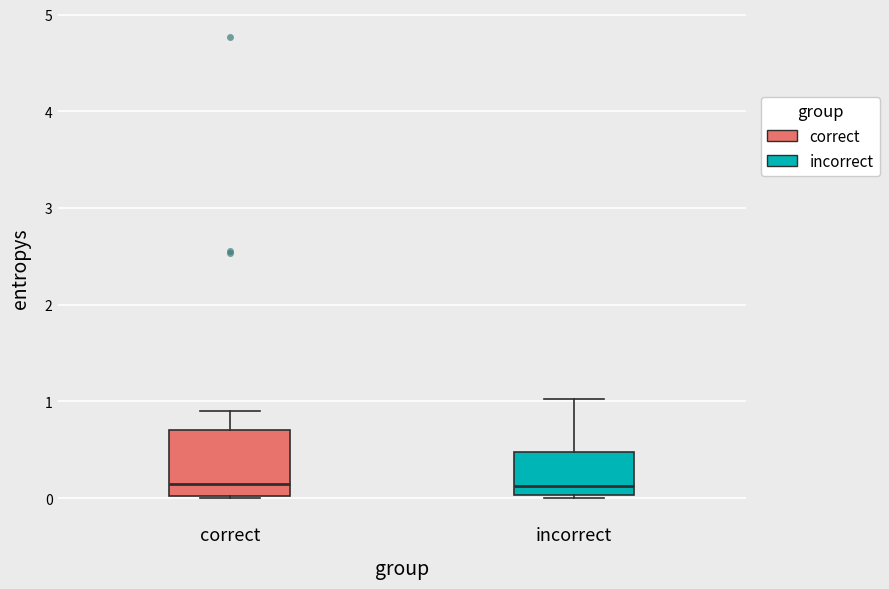

Reading left to right, read every box against the y-axis: the position of its median line, the range the box covers, and the ends of its whiskers. The values are not printed on the chart, so give them approximately, as read against the axis.

correct: median 0.1, box 0.0 to 0.7, whiskers 0.0 to 0.9
incorrect: median 0.1, box 0.0 to 0.5, whiskers 0.0 to 1.0